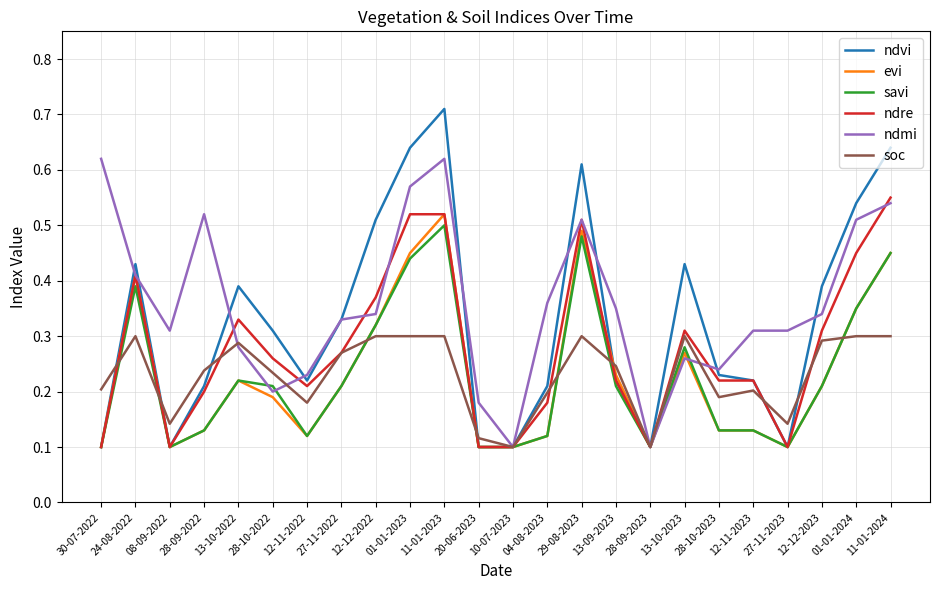

Which label corresponds to the largest value in the chart?

11-01-2023